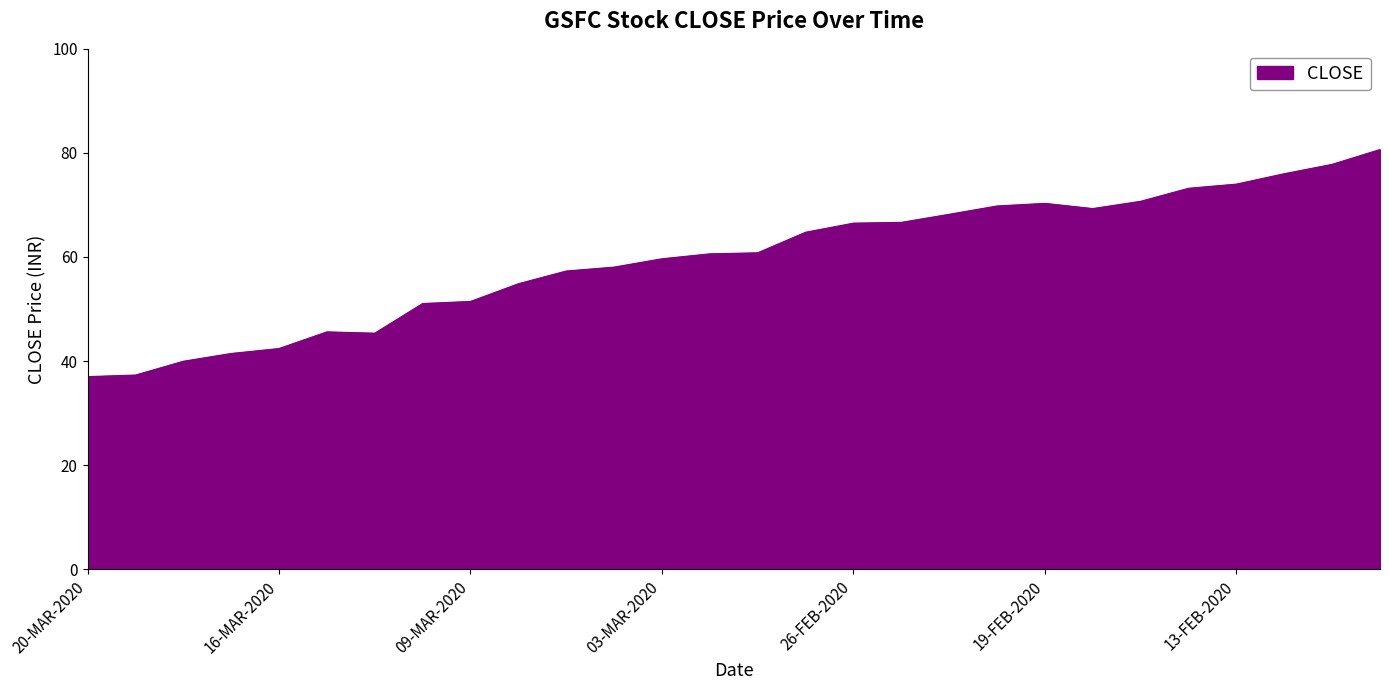

What is the minimum value shown in the chart?

37.0